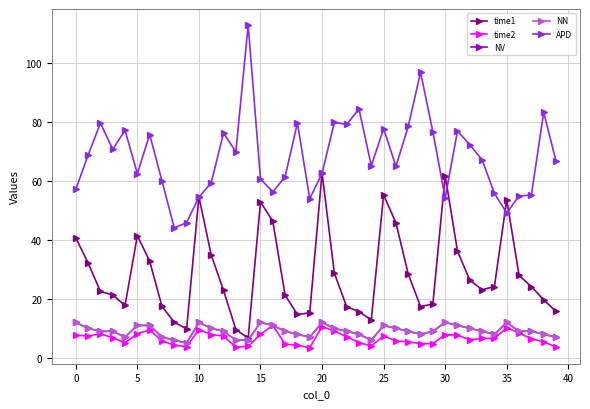

Where does the time1 series first go above 24?

0